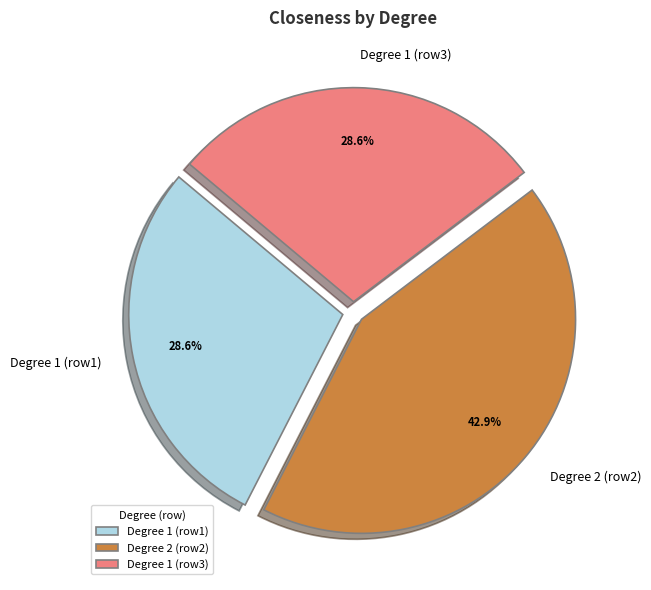

Is there any slice that represents more than half of the pie?

No